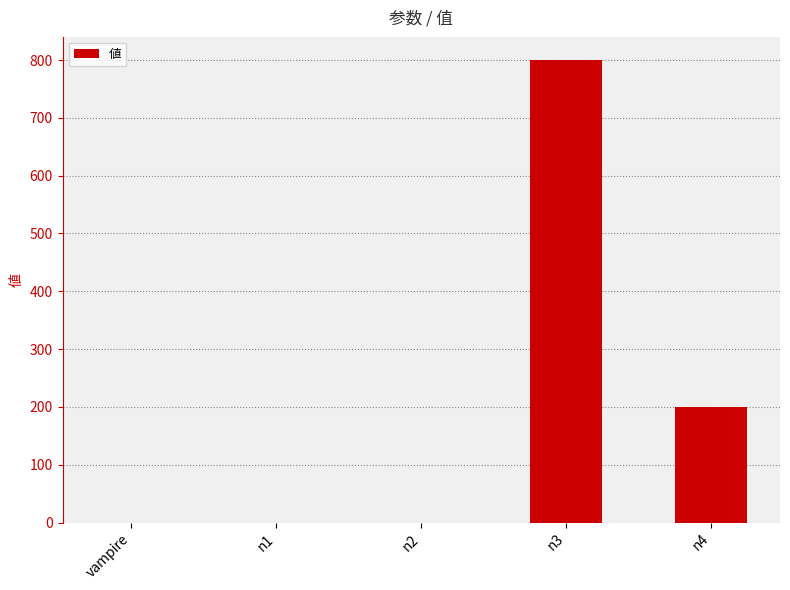

Is it true that the value at n3 is 341.0?

False